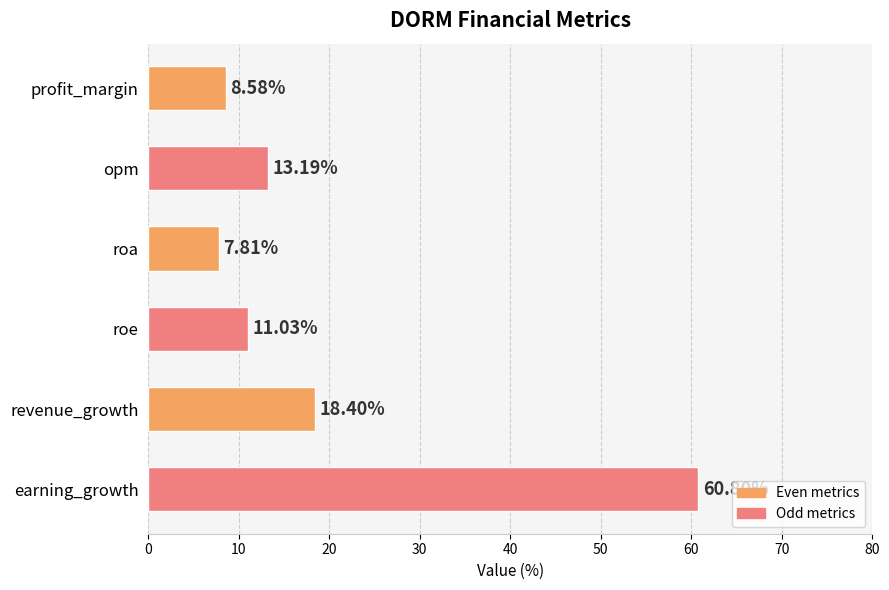

What is the sum of all values?

119.8